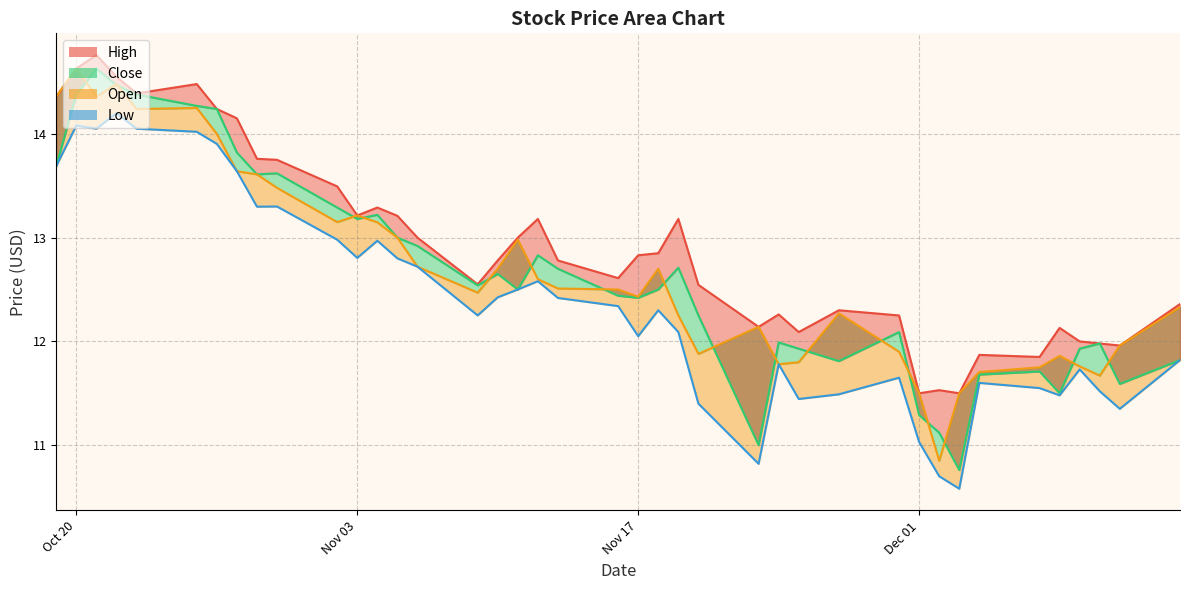

What is the sum of all values?

495.4